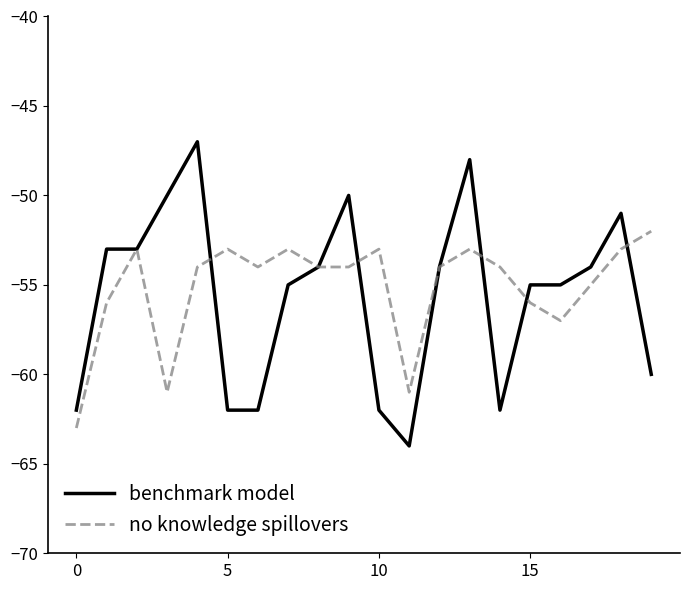

What is the maximum value for no knowledge spillovers?

-52